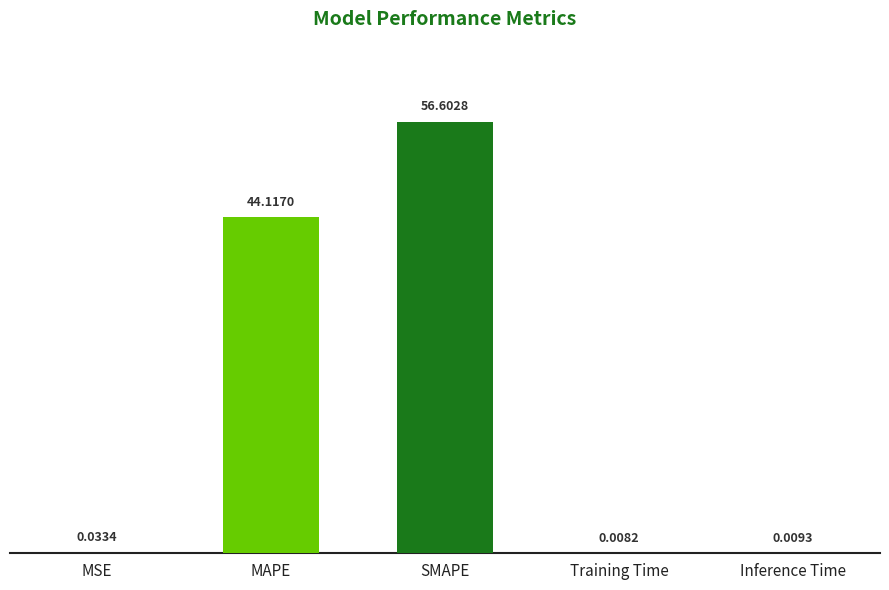

What is the sum of the values at MAPE and SMAPE?

100.7